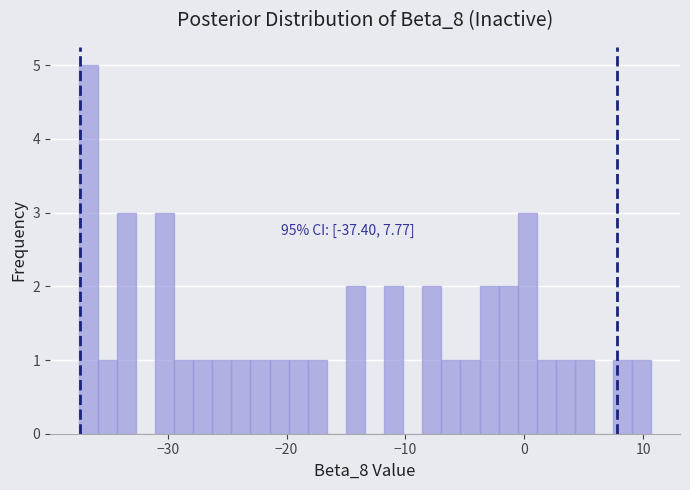

Around what value on the x-axis is the tallest bar? Give the approximate position of its centre, as read against the axis.

-37